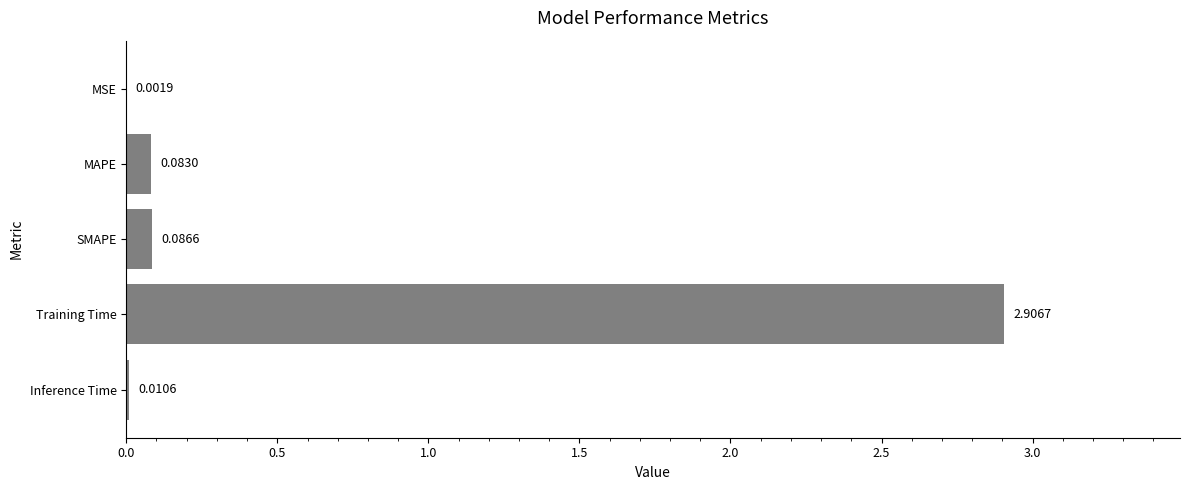

What is the sum of all values?

3.1